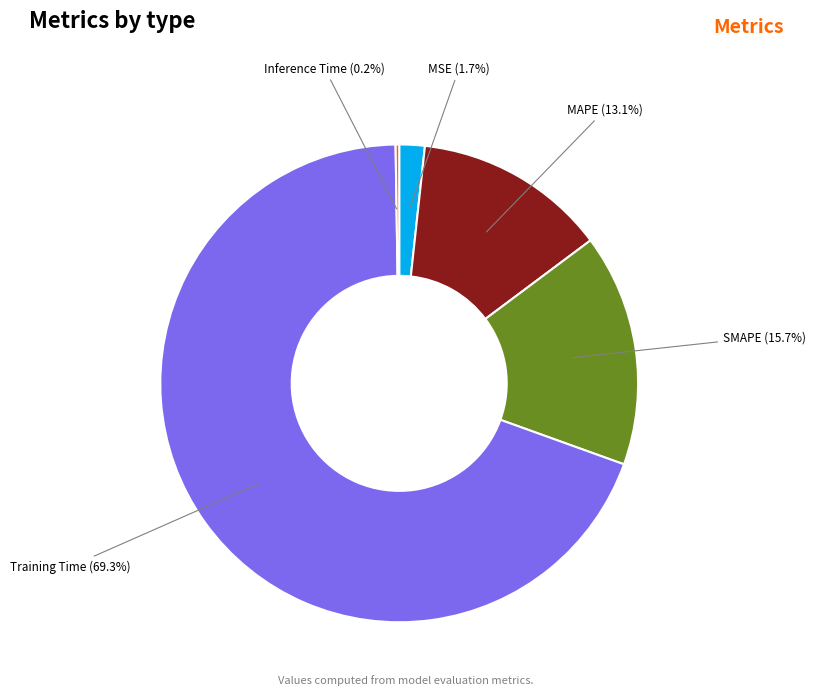

Which has a higher value, SMAPE (15.7%) or Training Time (69.3%)?

Training Time (69.3%)